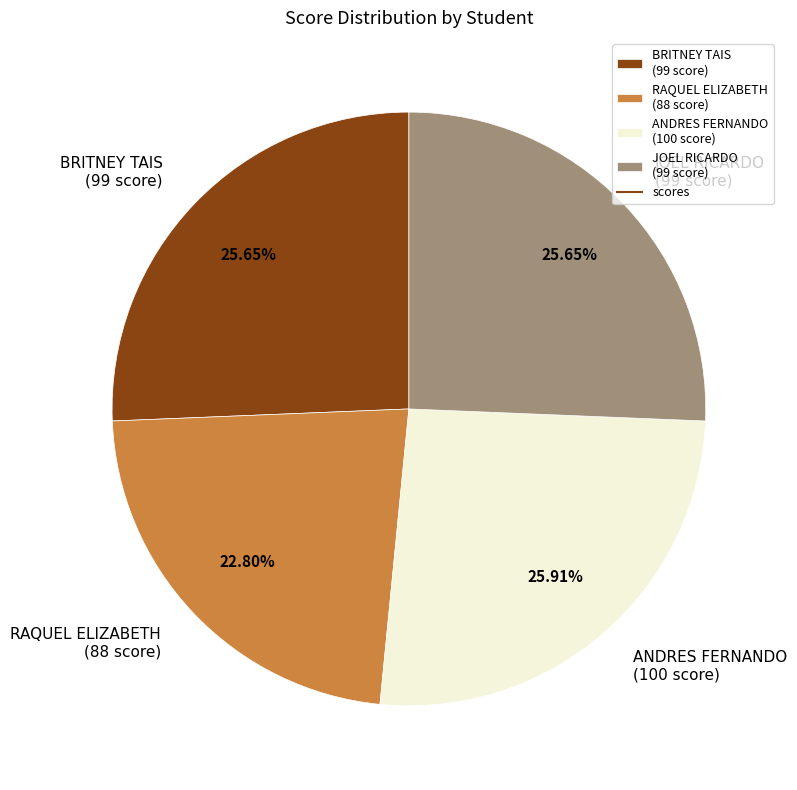

Approximately how many times larger is the value at RAQUEL ELIZABETH (88 score) compared to BRITNEY TAIS (99 score)?

0.9